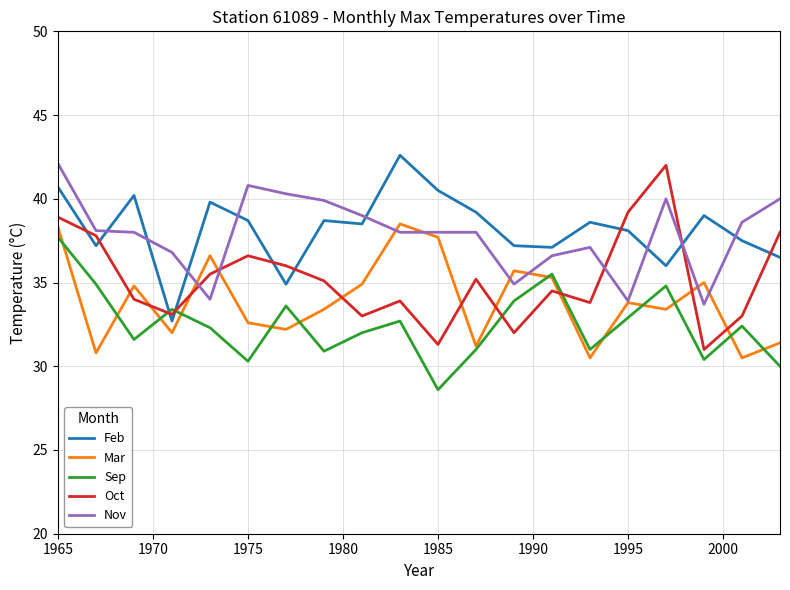

How many times do Oct and Mar cross each other?

10